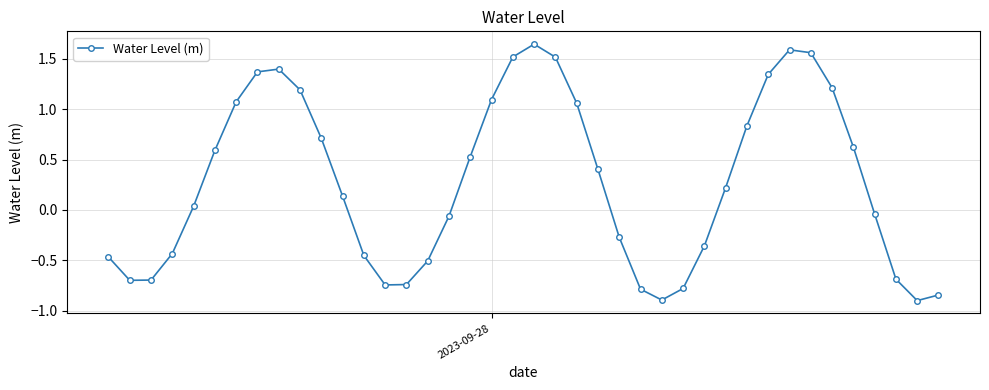

What is the value of the 27th point from the left?

-0.9